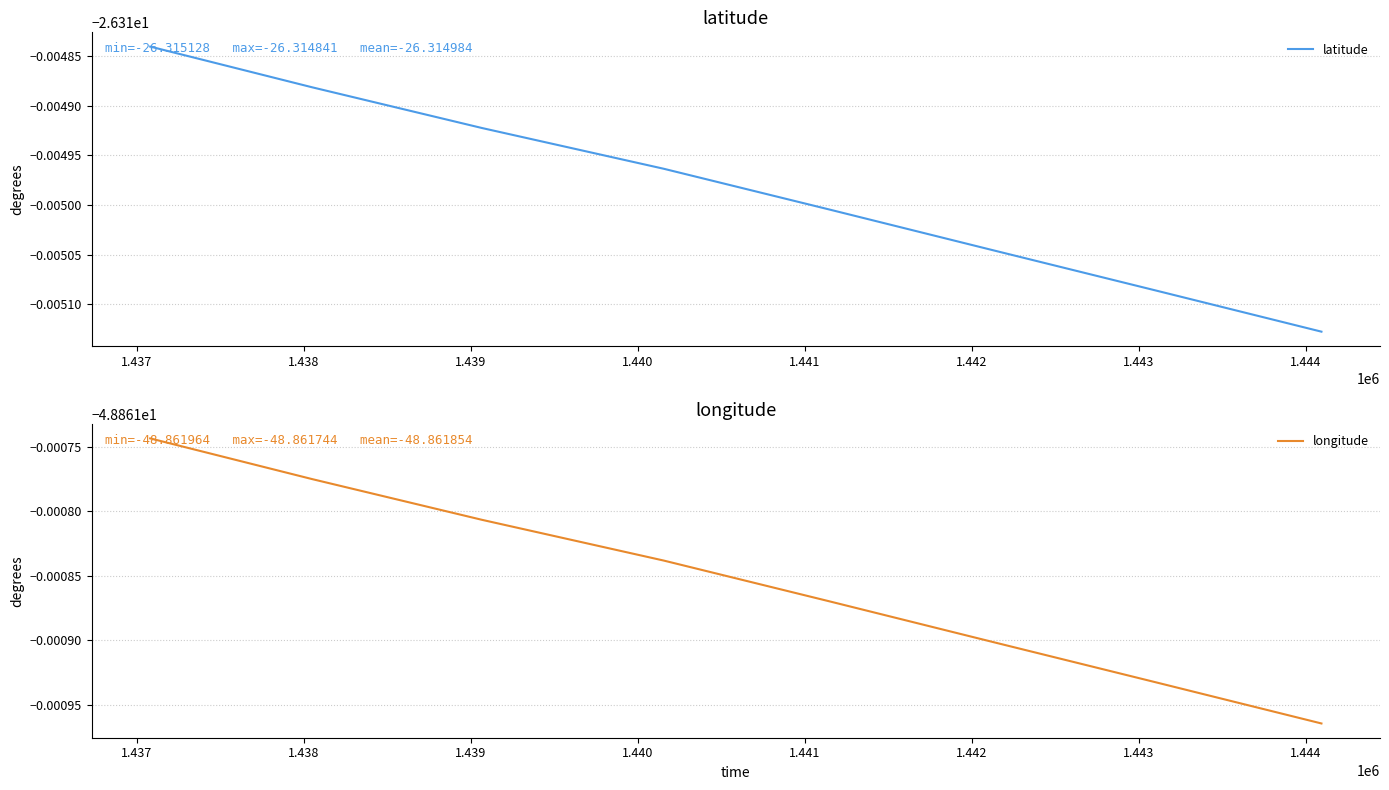

The value of longitude at 1.440 is -48.9. True or false?

True